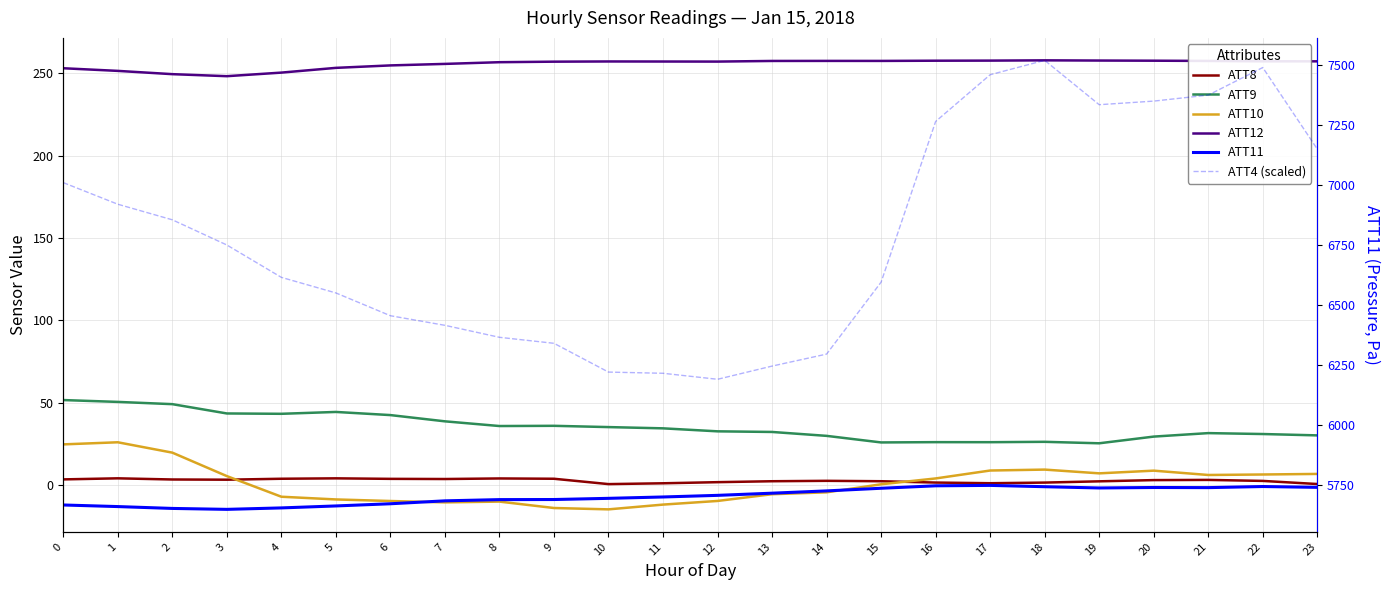

What is the approximate value of ATT12 at 10?

257.2